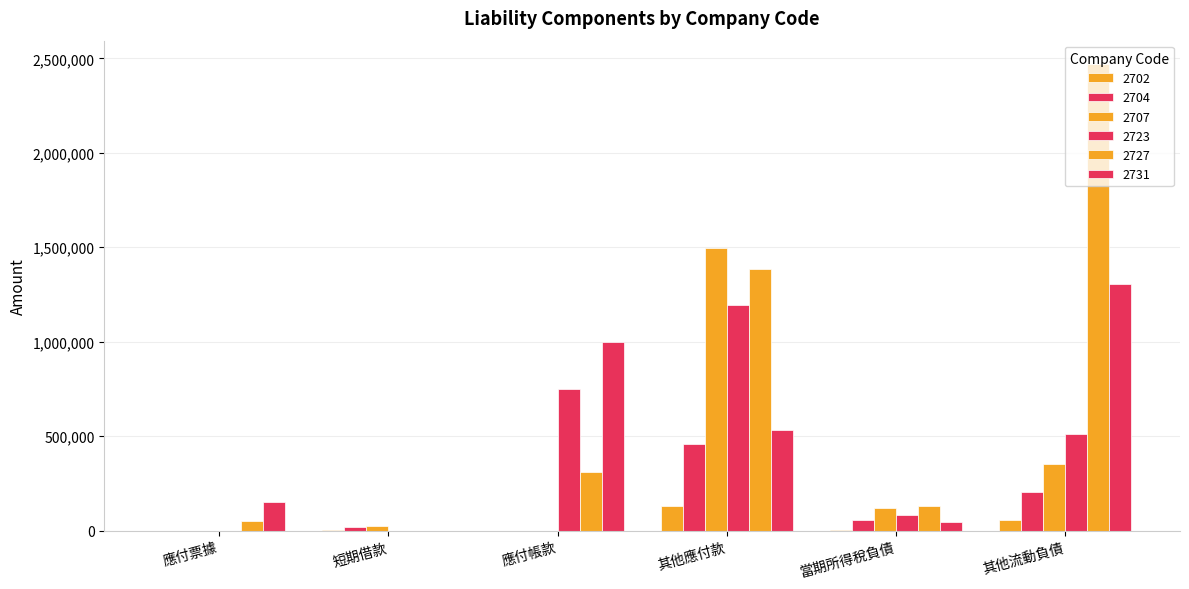

What is the difference between the highest and lowest values at 短期借款?

24223